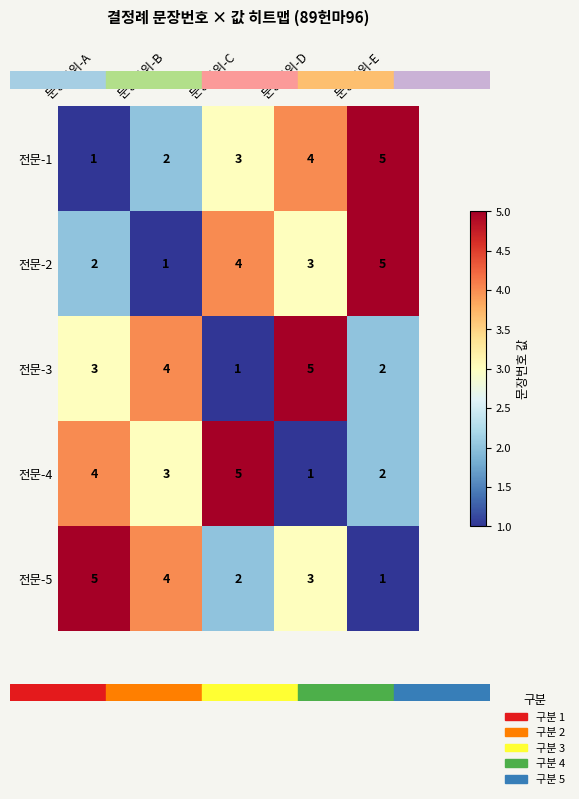

The value of 전문-4 at 문장단위-A is 6. True or false?

False